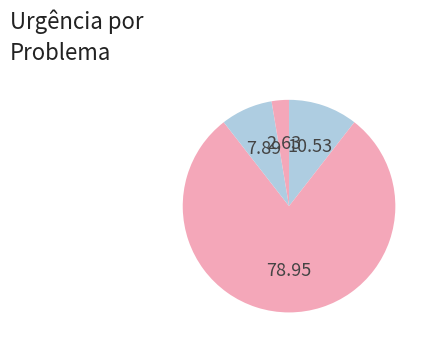

How many slices are in this pie chart?

4